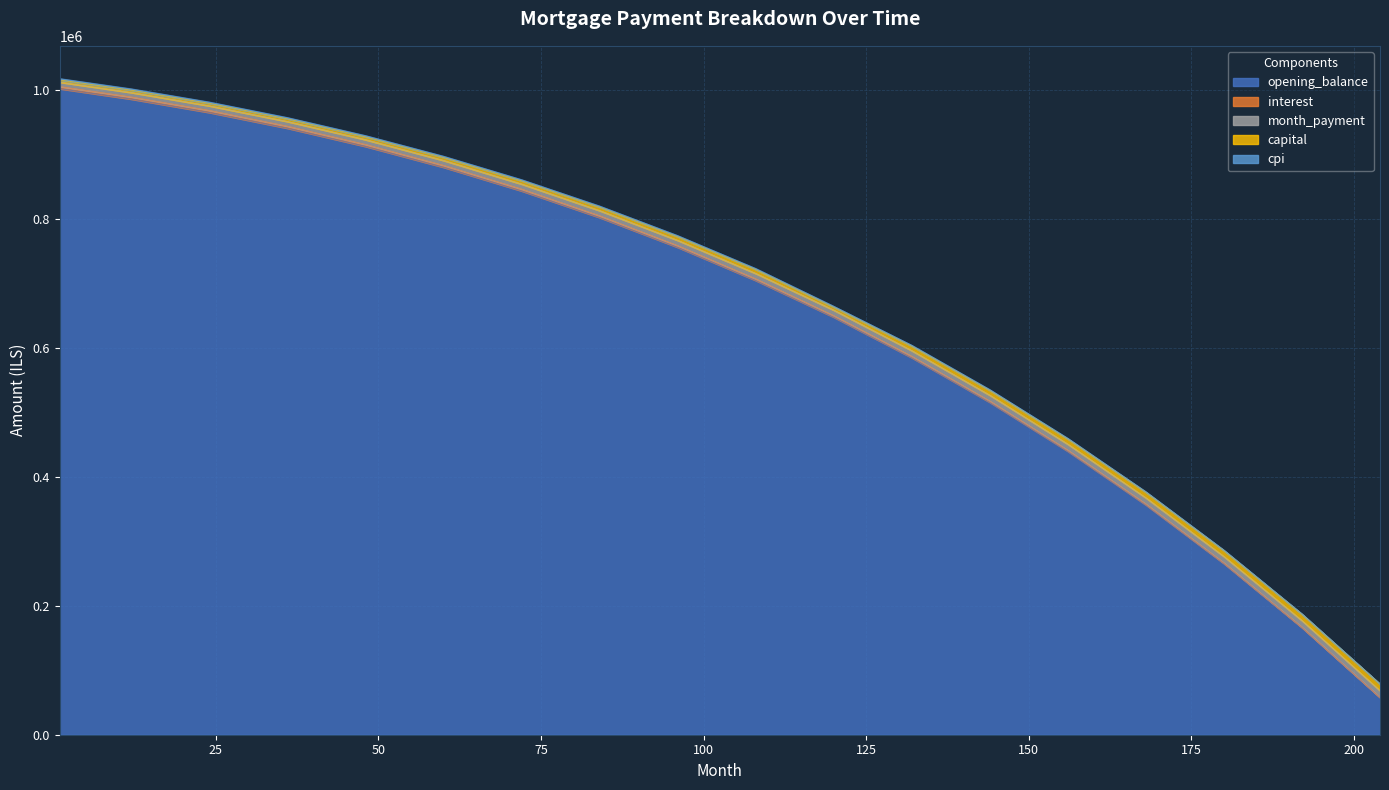

Between 48 and 168, which is larger?

48